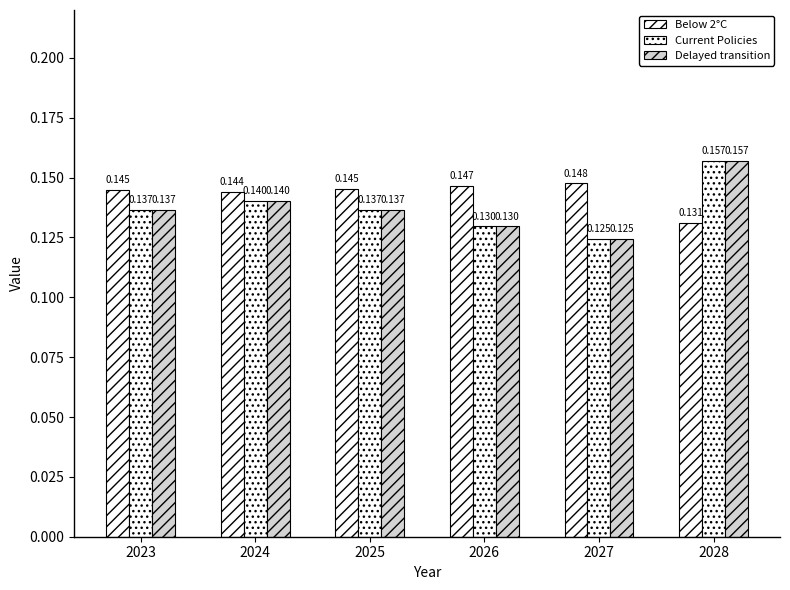

How many bars are there in each group?

3